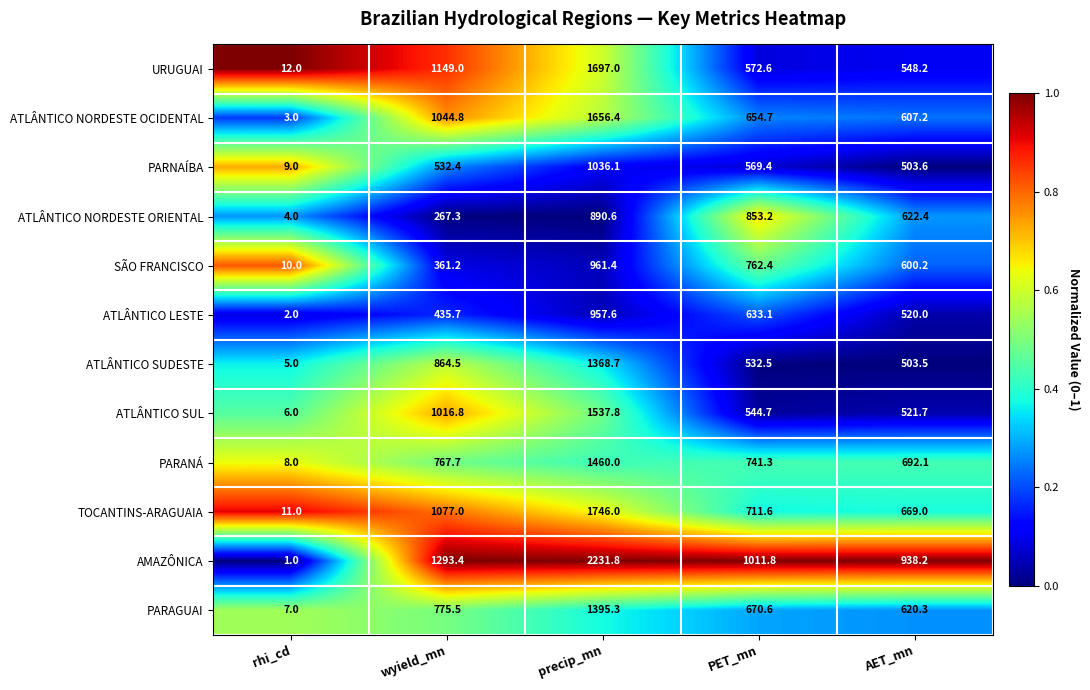

Read the PARANÁ value at wyield_mn.

767.7